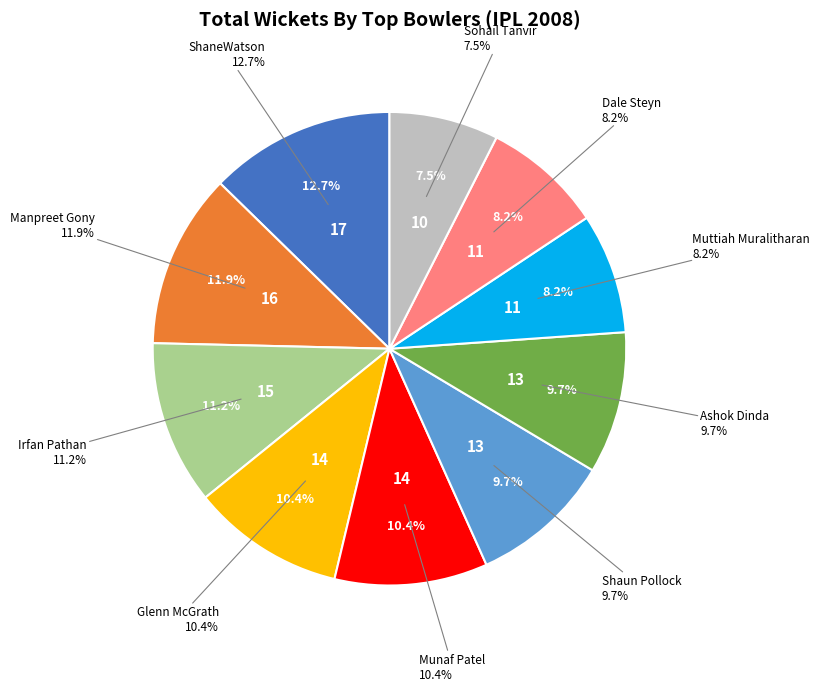

Approximately how many times larger is the value at Manpreet Gony compared to ShaneWatson?

0.9